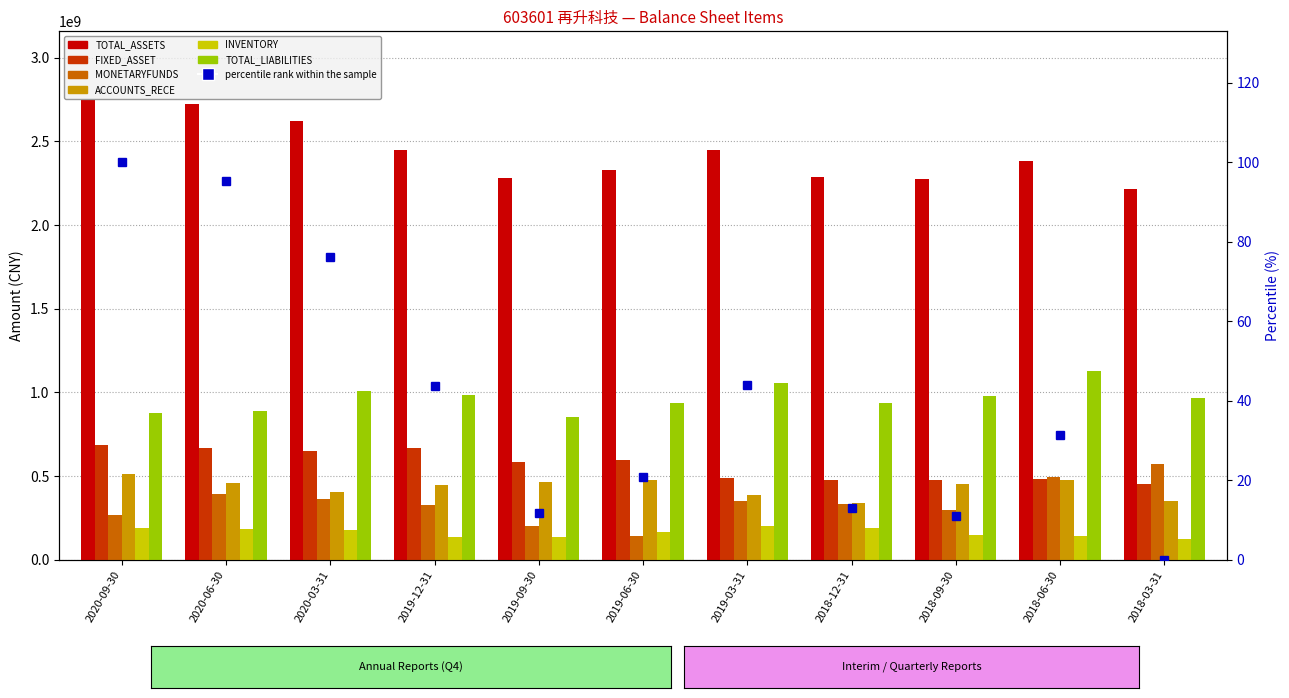

At which category is the sum across all series the highest?

2020-06-30